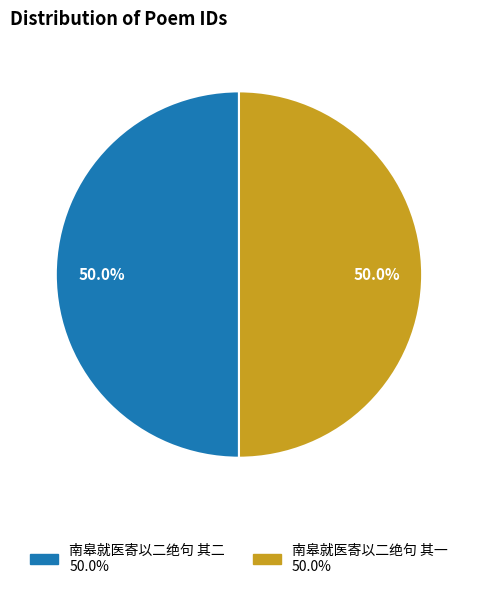

Do 南皋就医寄以二绝句 其二 and 南皋就医寄以二绝句 其一 together represent more than half of the pie?

Yes